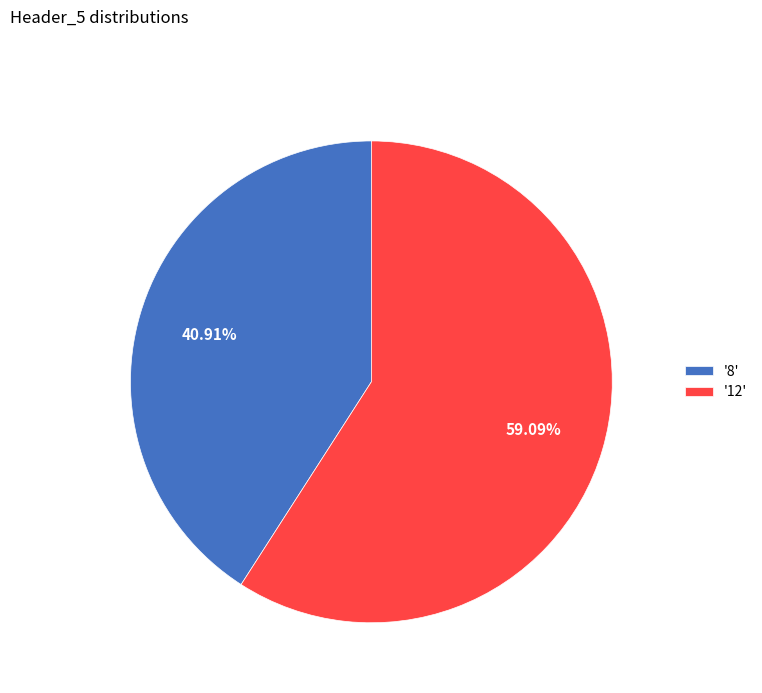

How many slices are in this pie chart?

2